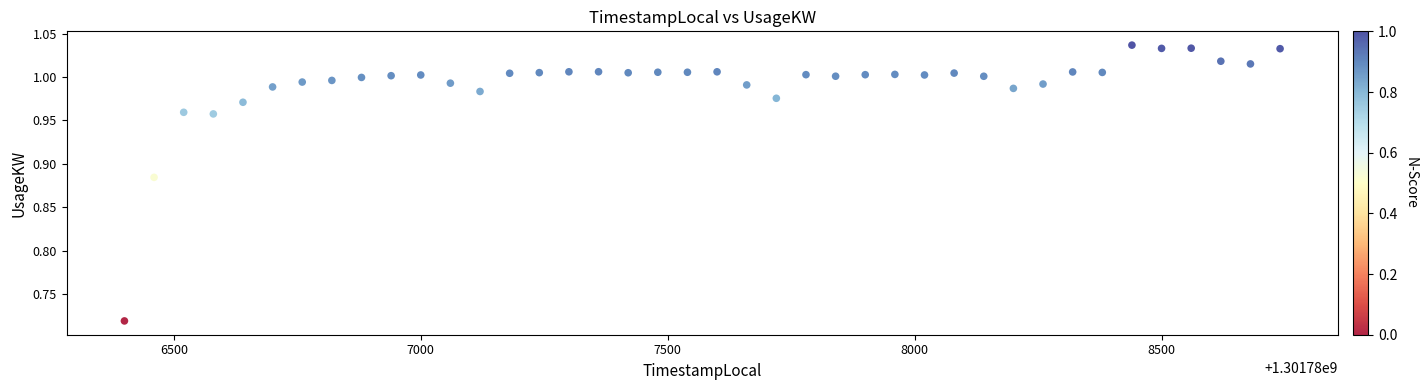

What is the range of Y values (max minus min)?

0.3